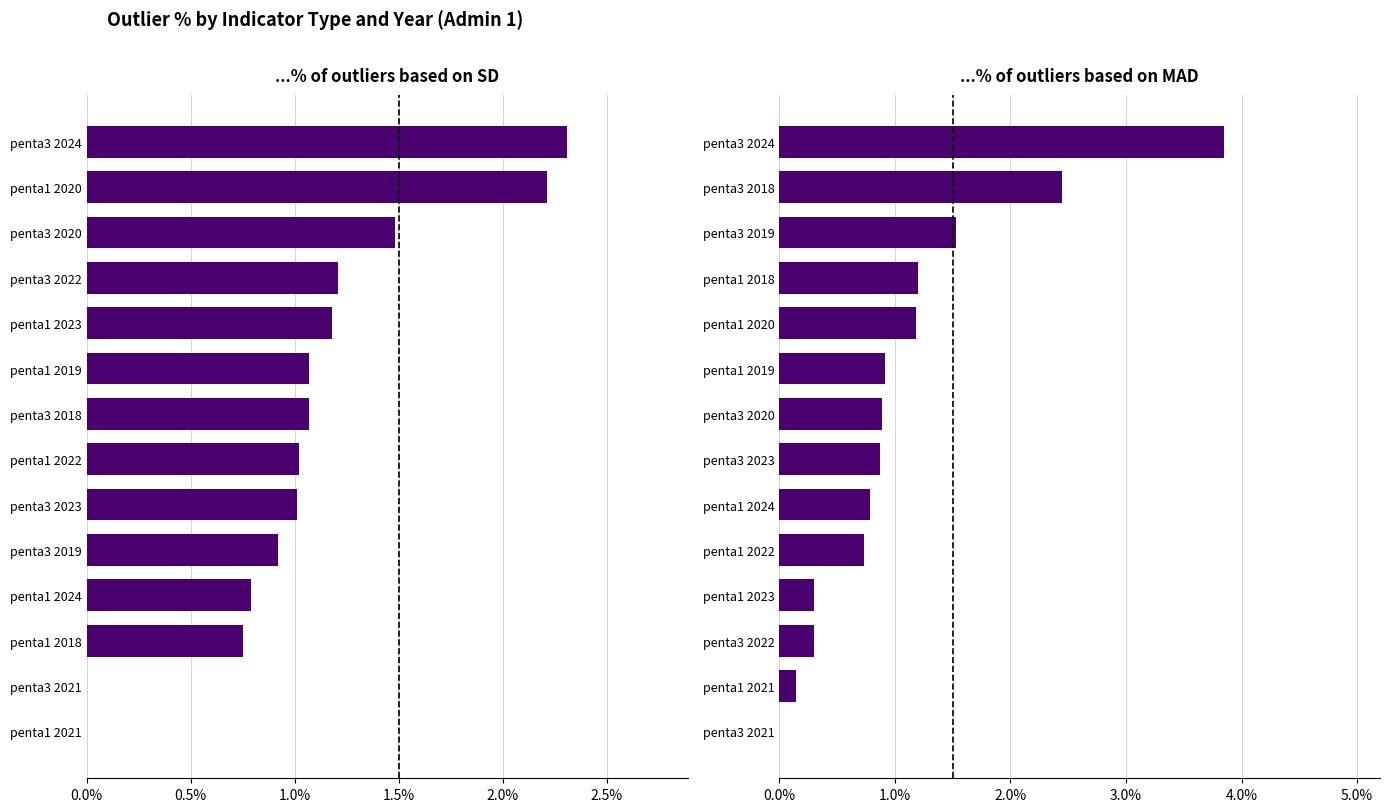

Between 8 and 10, which series saw the biggest shift?

% of outliers based on MAD